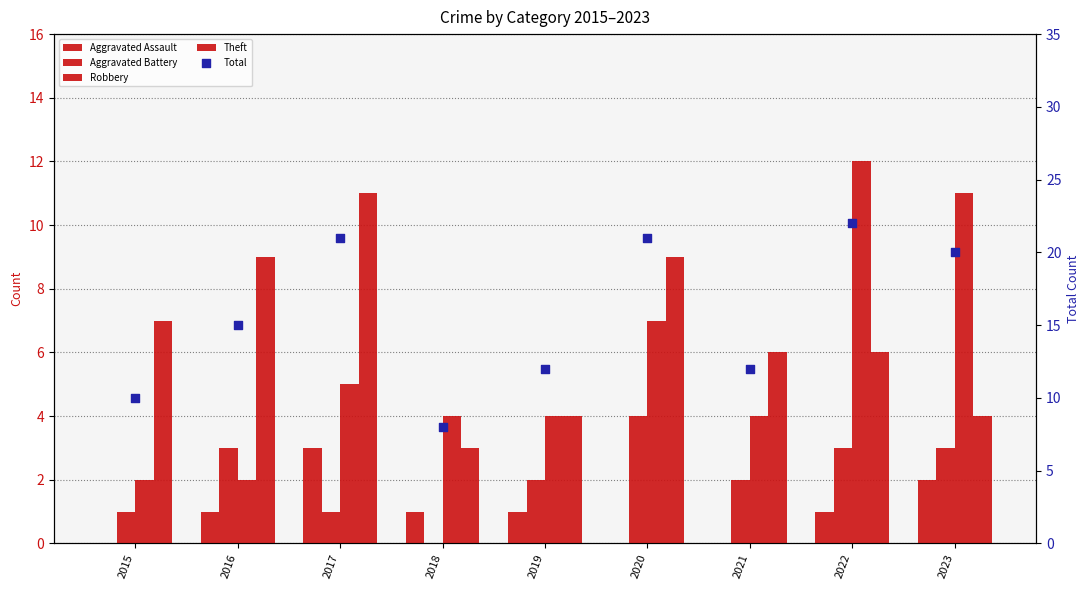

What is the total value across all series at 2022?

44